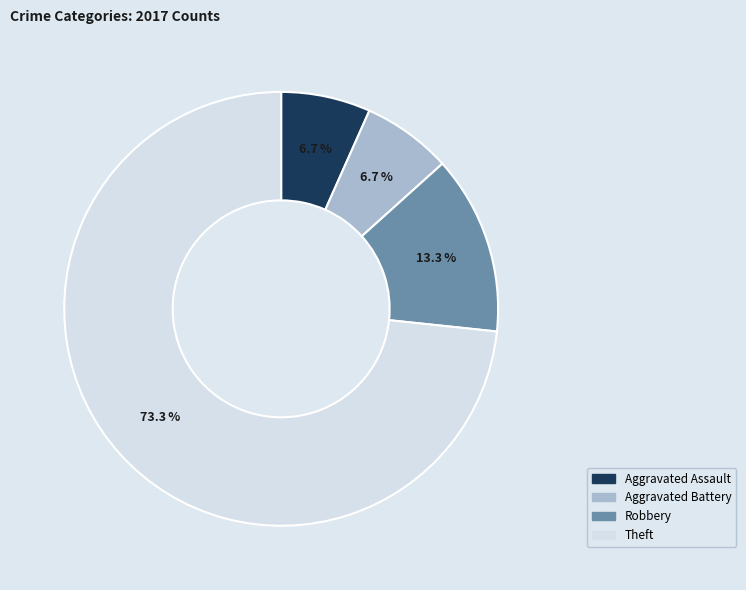

To the nearest percent, what percentage of the pie is Robbery?

13%